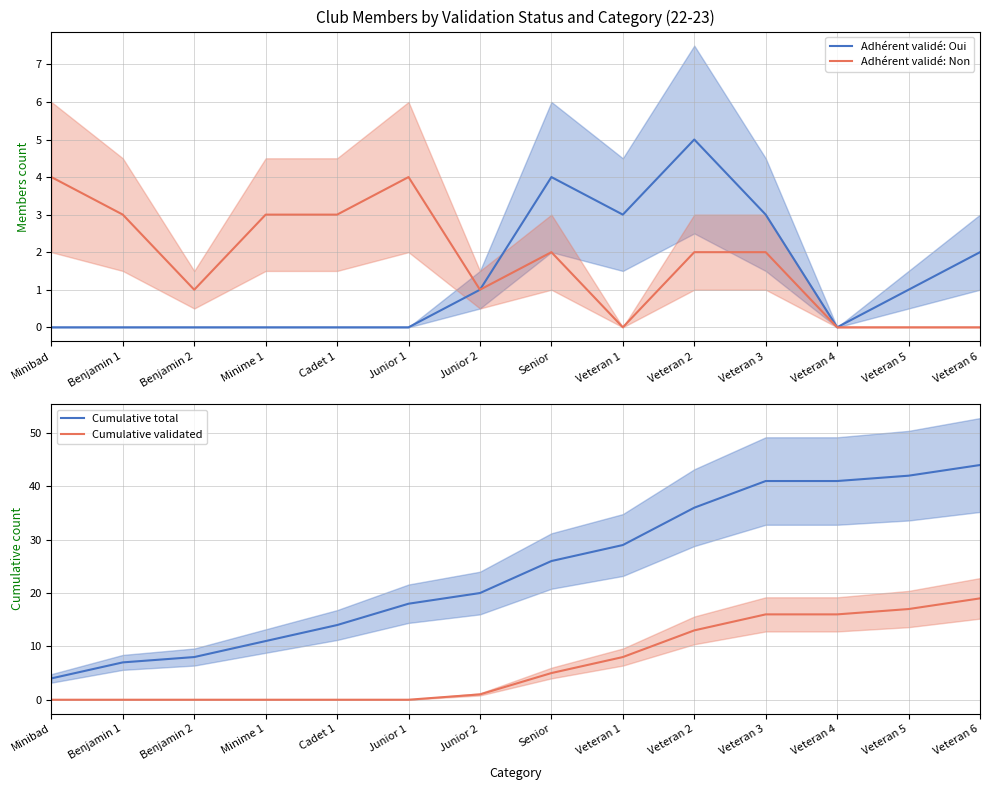

True or false: Cumulative validated and Adhérent validé: Non cross at least once.

False